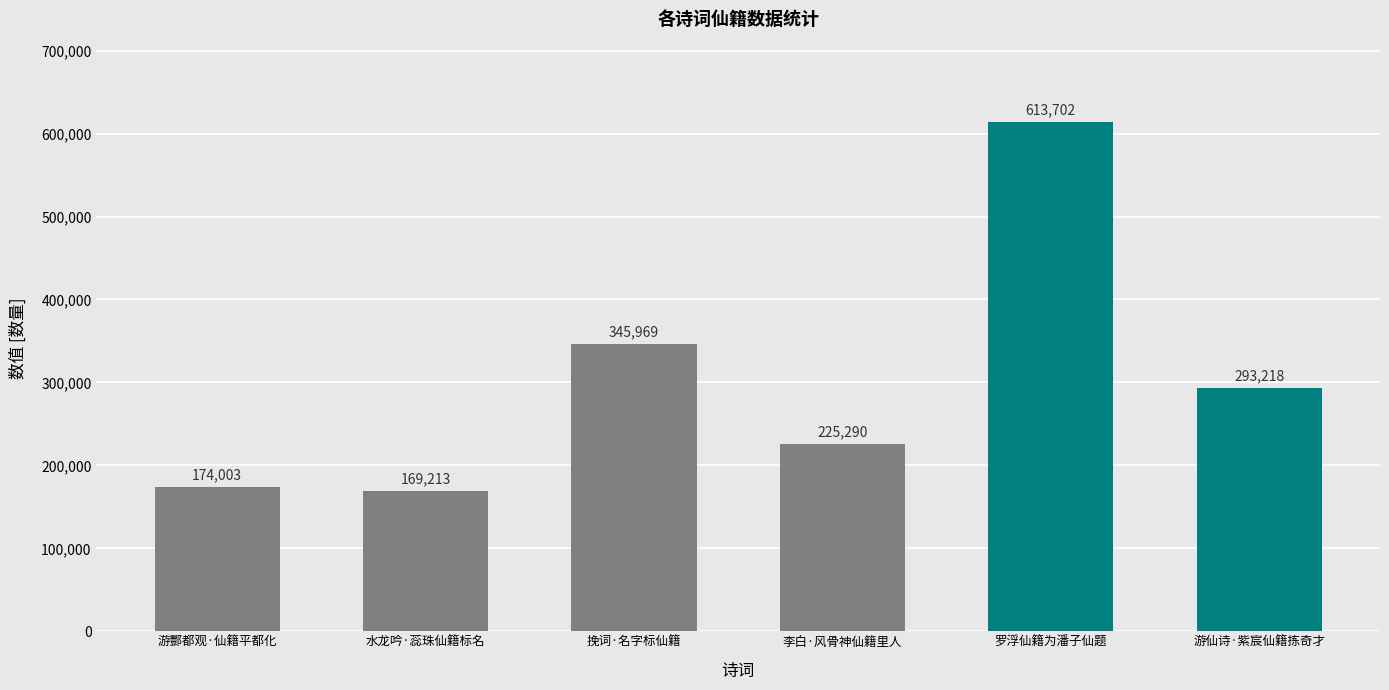

Rank the categories by value from lowest to highest.

水龙吟·蕊珠仙籍标名, 游酆都观·仙籍平都化, 李白·风骨神仙籍里人, 游仙诗·紫宸仙籍拣奇才, 挽词·名字标仙籍, 罗浮仙籍为潘子仙题